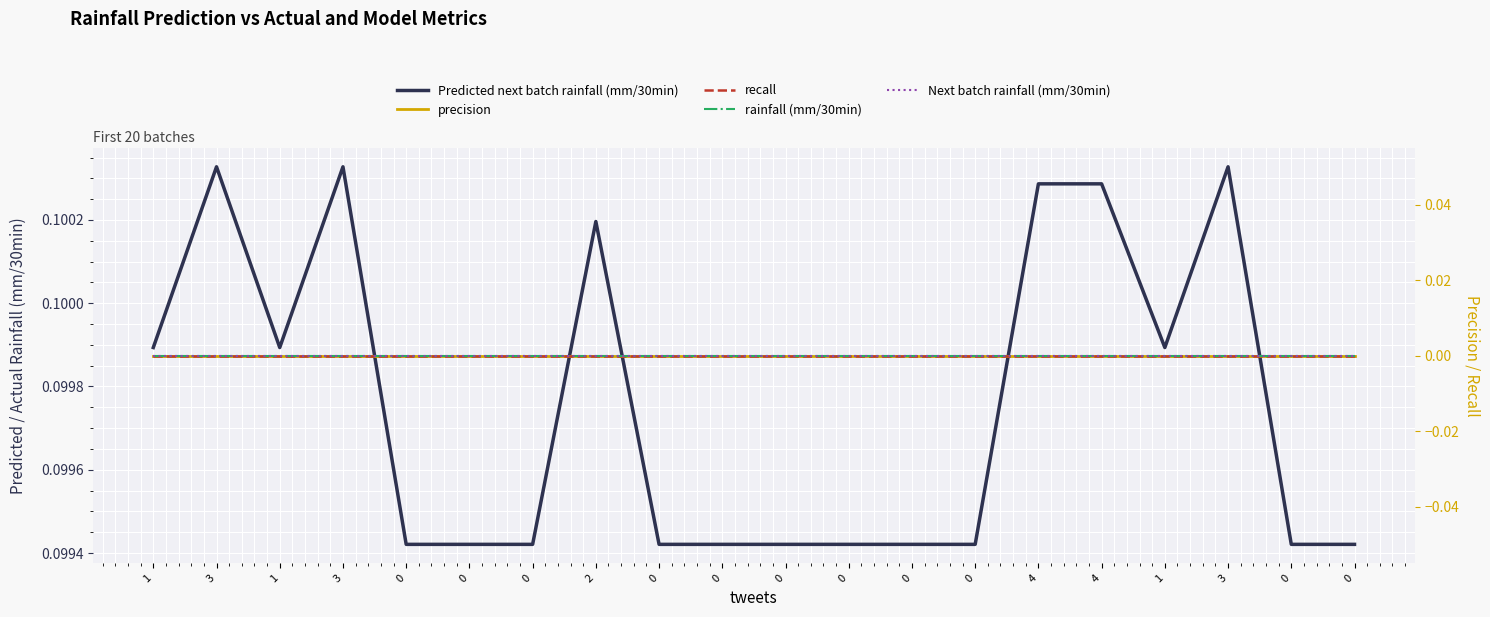

Which series has the widest spread of values?

Predicted next batch rainfall (mm/30min)